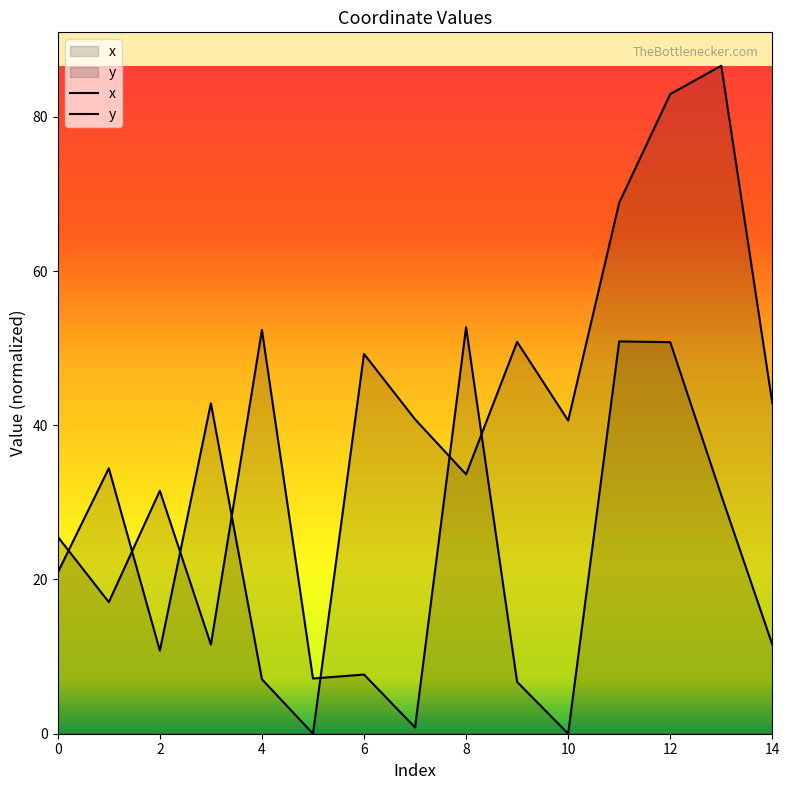

Which series has the largest total across all categories?

x